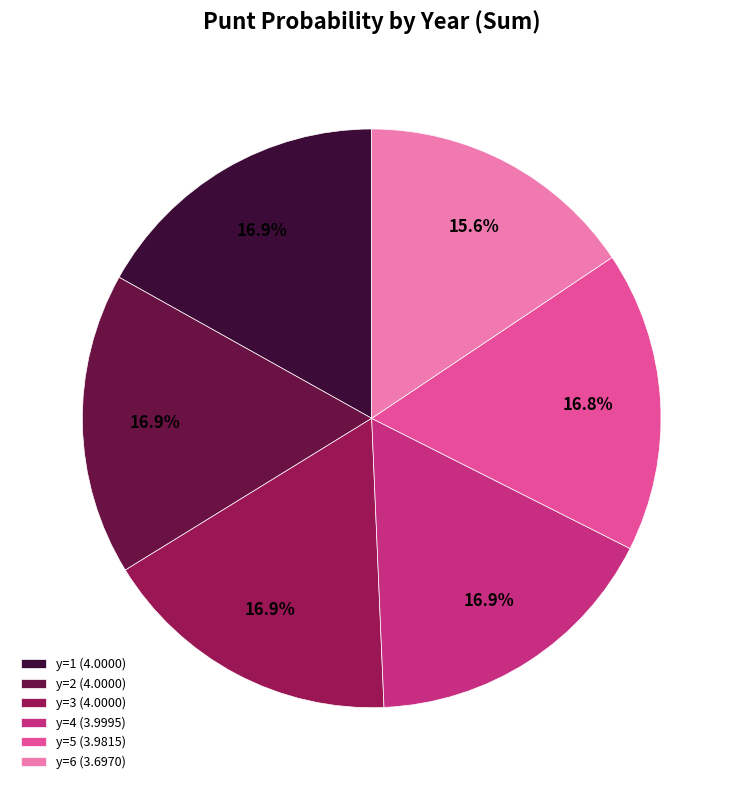

Is there any slice that represents more than half of the pie?

No